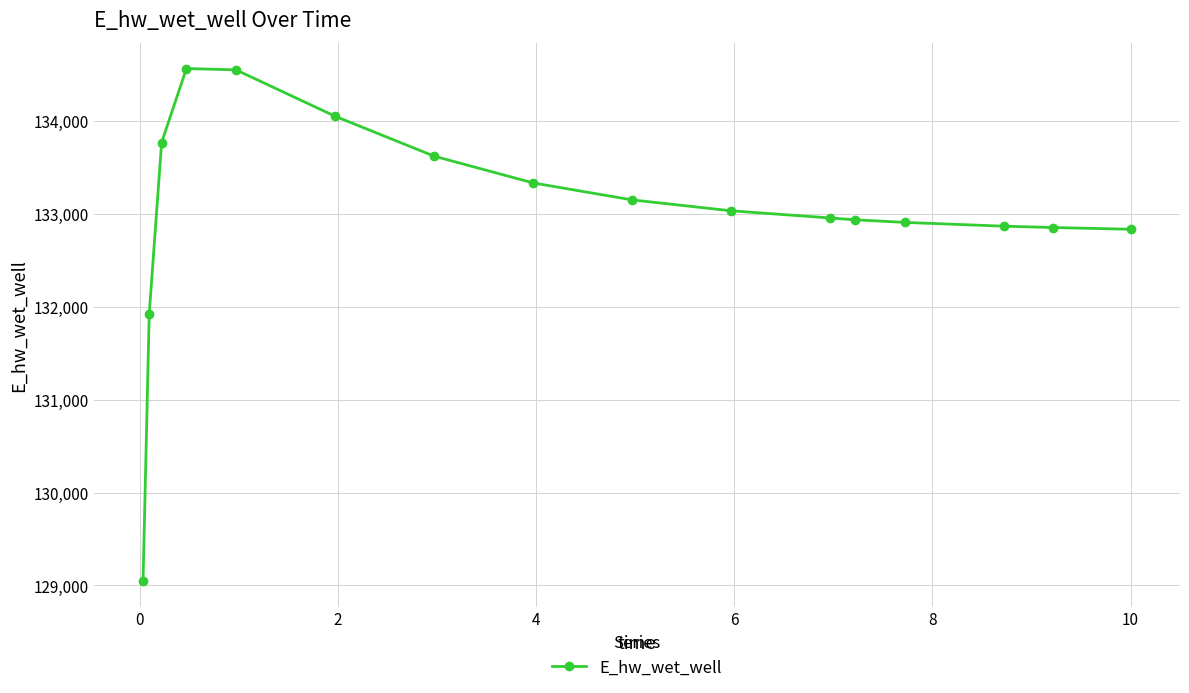

What is the difference between the maximum and minimum values?

5518.0